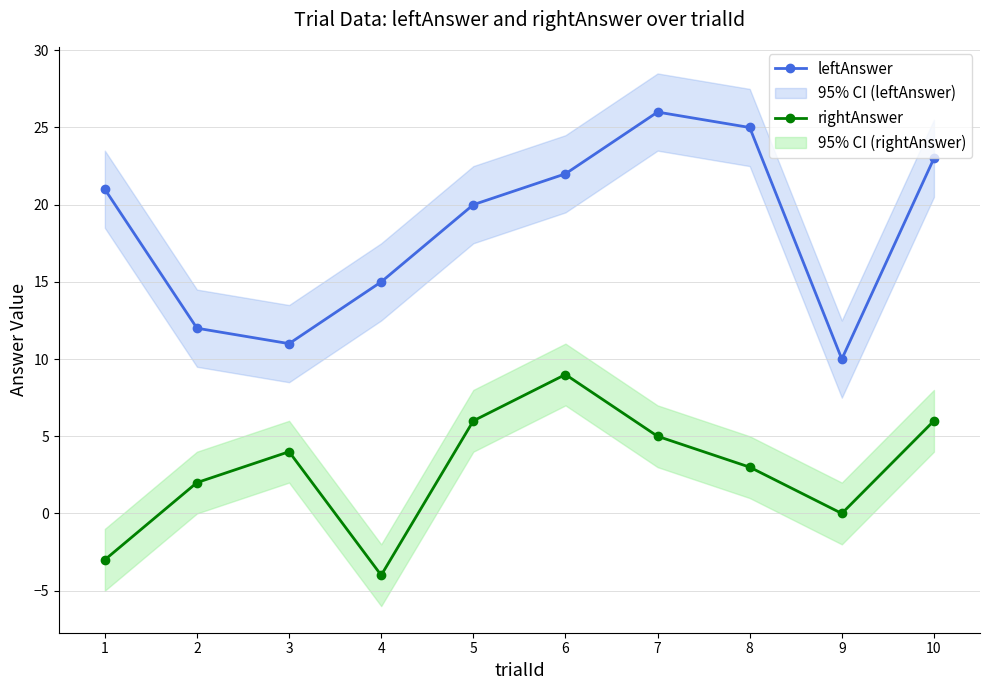

Rank the series by their average value, from highest to lowest.

leftAnswer, rightAnswer